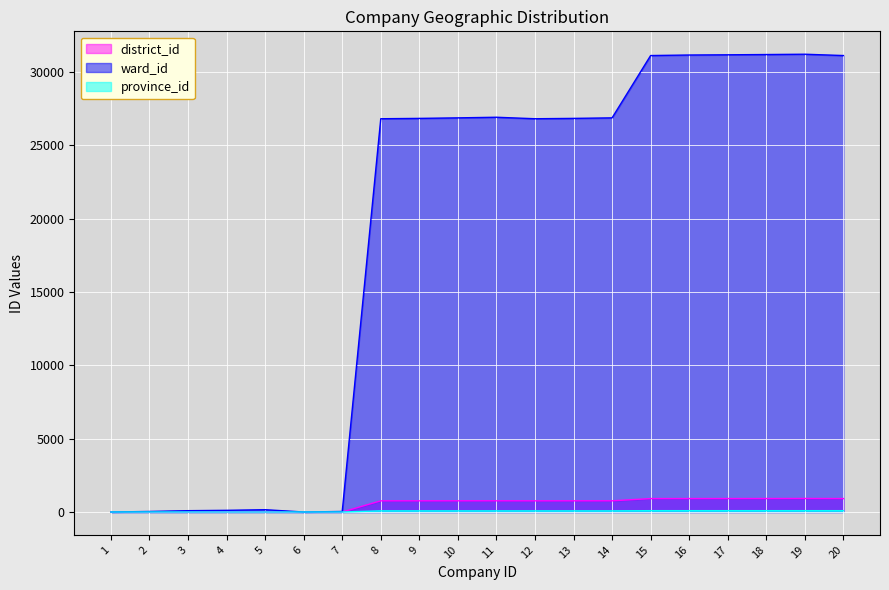

At which category is the sum across all series the highest?

19